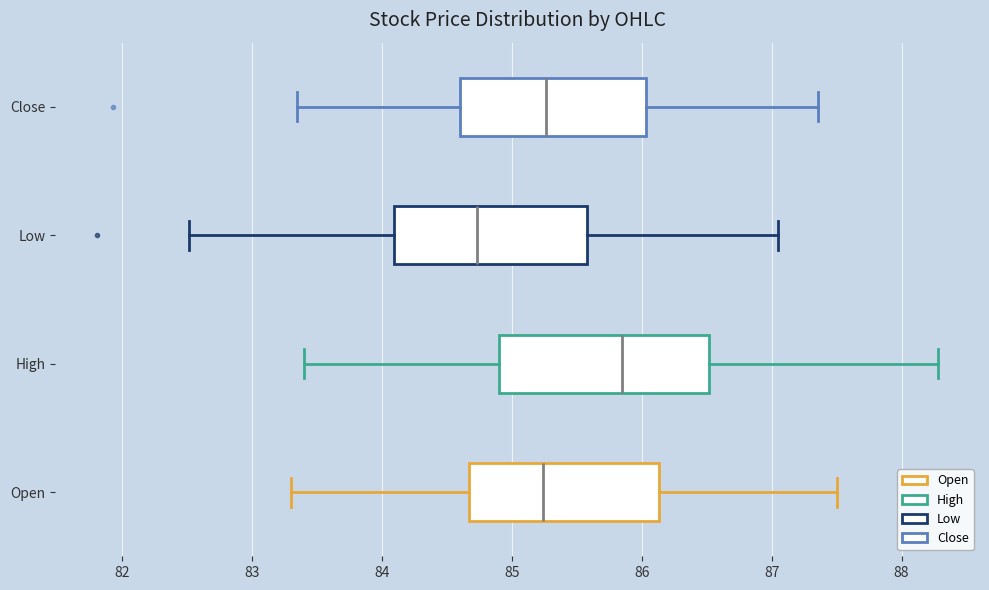

Reading bottom to top, transcribe this box plot: for each box, give where its median line is, the range the box spans, and where its two whiskers end, as read against the x-axis. The values are not printed on the chart, so give them approximately, as read against the axis.

Open: median 85.2, box 84.7 to 86.1, whiskers 83.3 to 87.5
High: median 85.9, box 84.9 to 86.5, whiskers 83.4 to 88.3
Low: median 84.7, box 84.1 to 85.6, whiskers 82.5 to 87.1
Close: median 85.3, box 84.6 to 86.0, whiskers 83.4 to 87.4